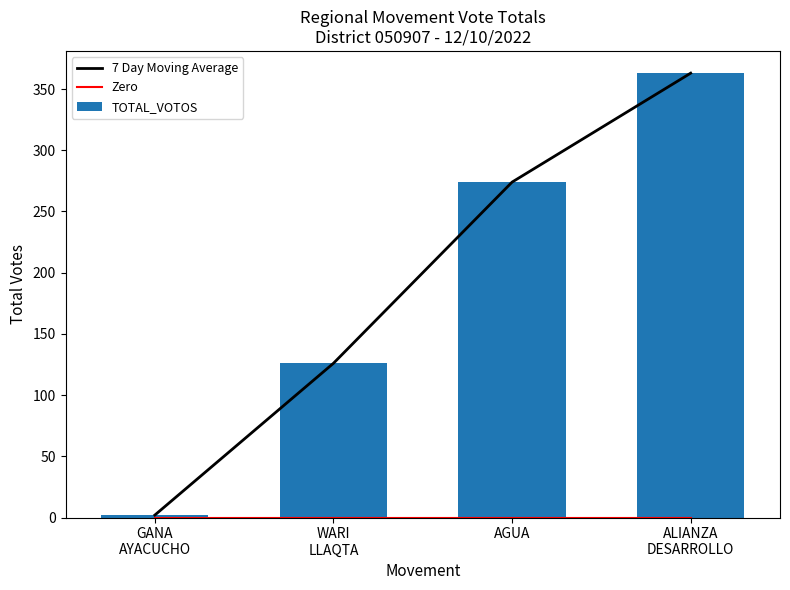

At how many categories does at least one series exceed 255?

2